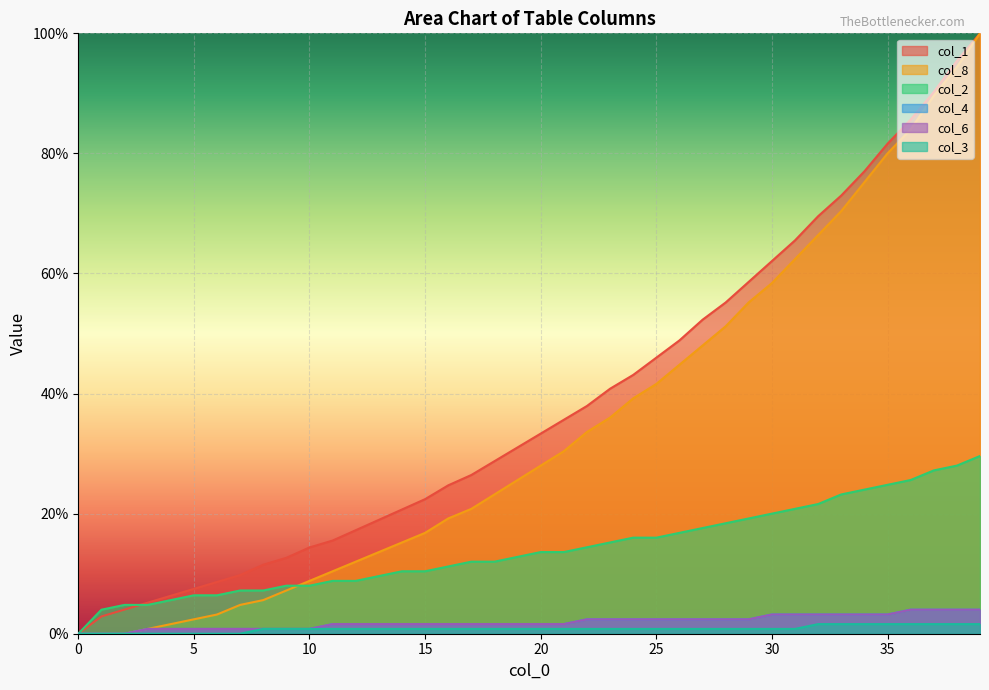

What is the greatest value displayed?

100.0